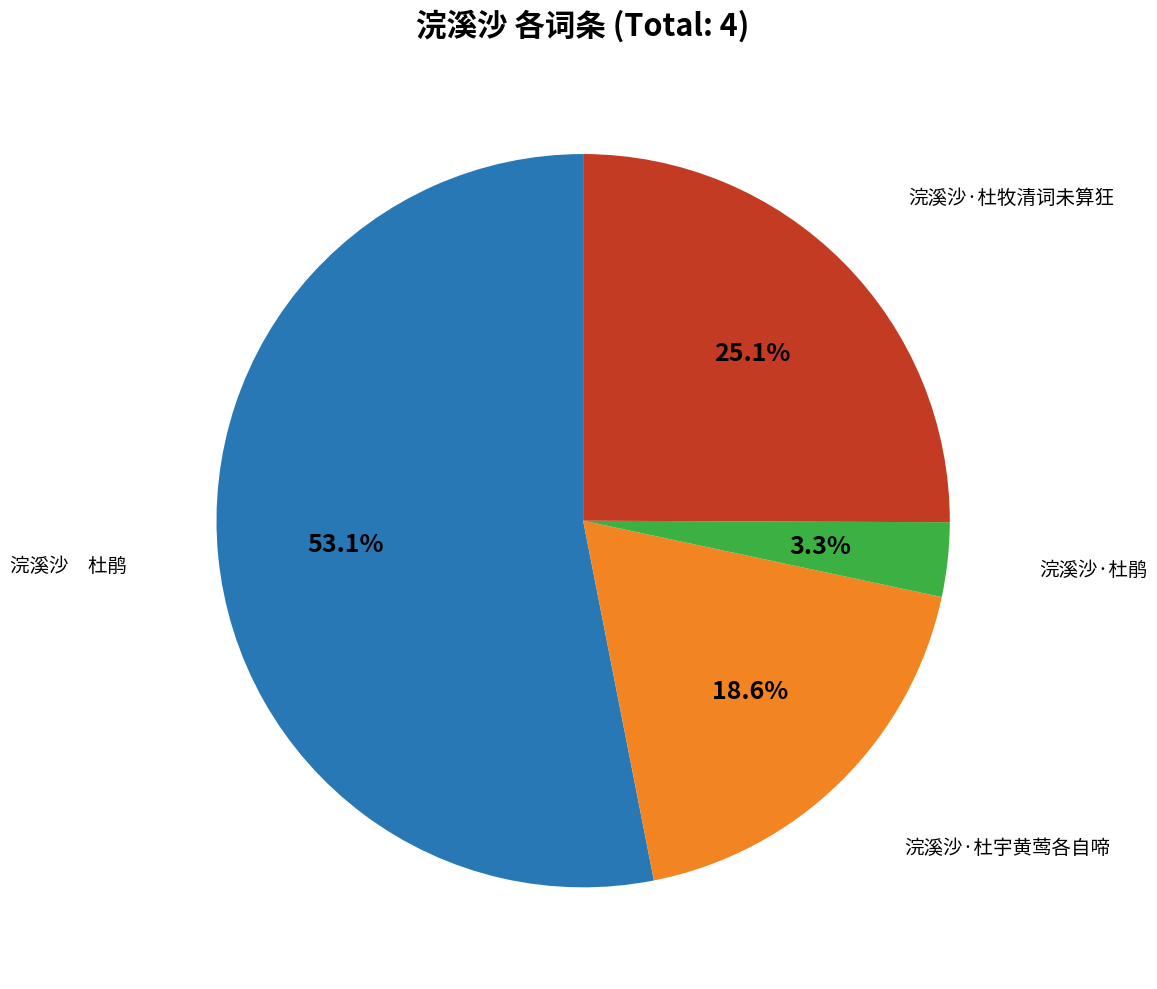

Count the number of slices in the pie.

4